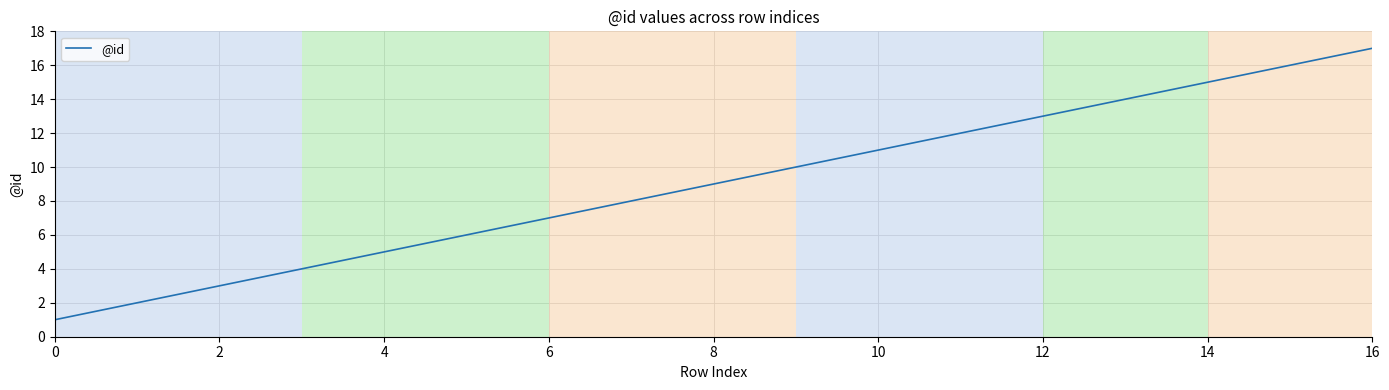

What is the difference between the maximum and minimum values?

16